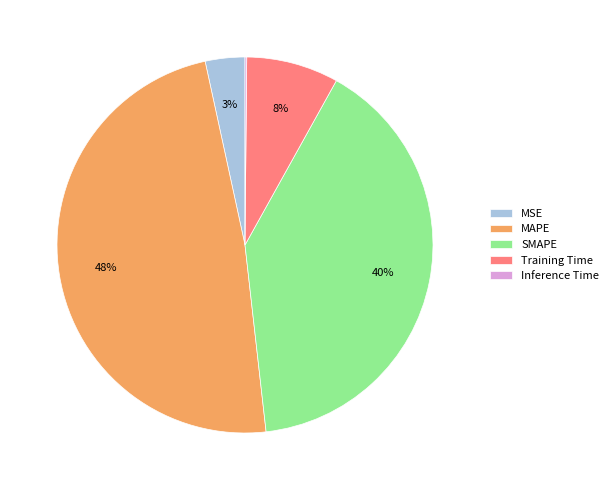

Does SMAPE represent more than half of the total?

No